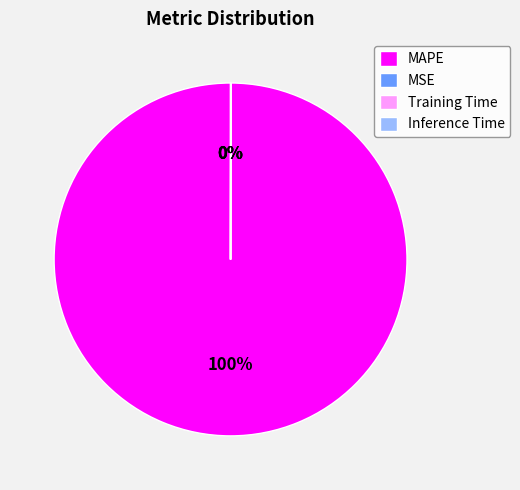

Is there a majority slice in this chart?

Yes